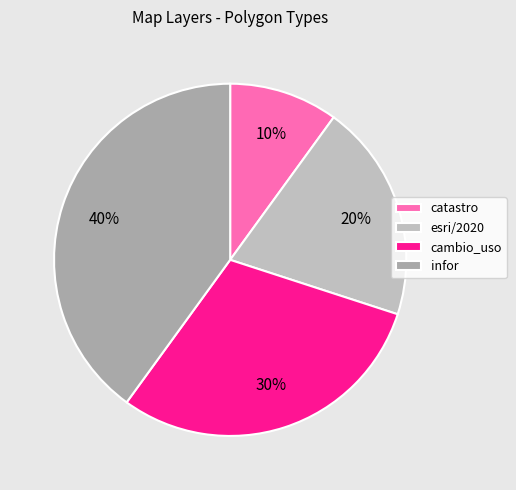

Does esri/2020 account for over 50% of the chart?

No